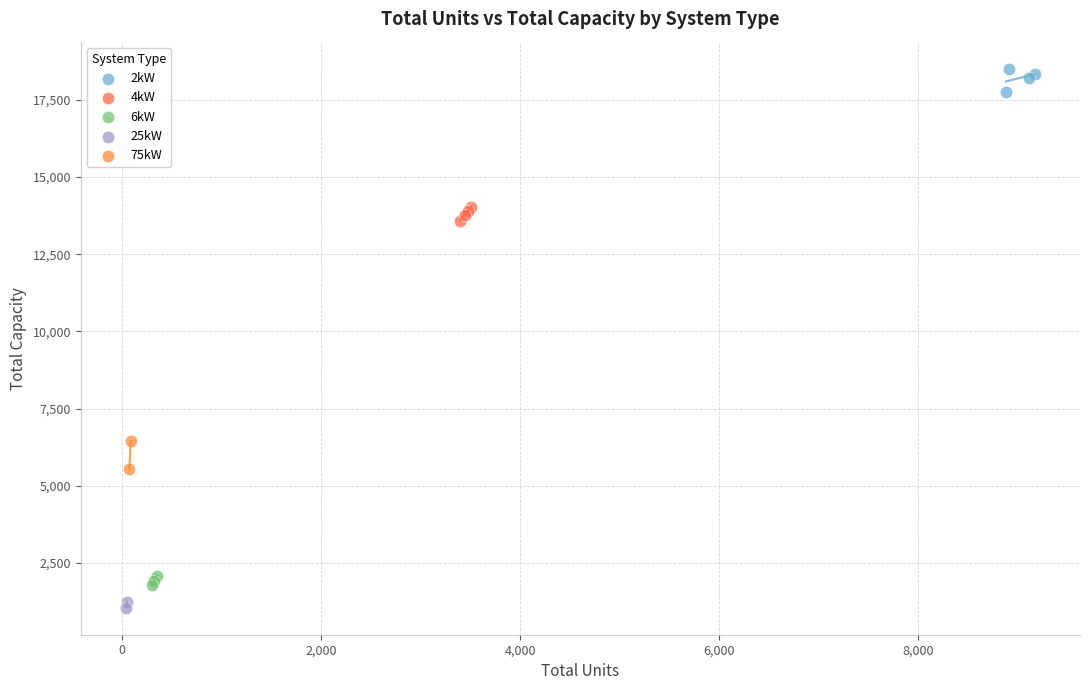

What are all the series names shown in the legend?

2kW, 4kW, 6kW, 25kW, 75kW